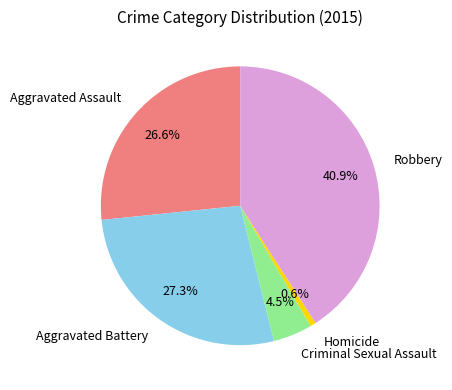

Rank the categories by value from lowest to highest.

Homicide, Criminal Sexual Assault, Aggravated Assault, Aggravated Battery, Robbery